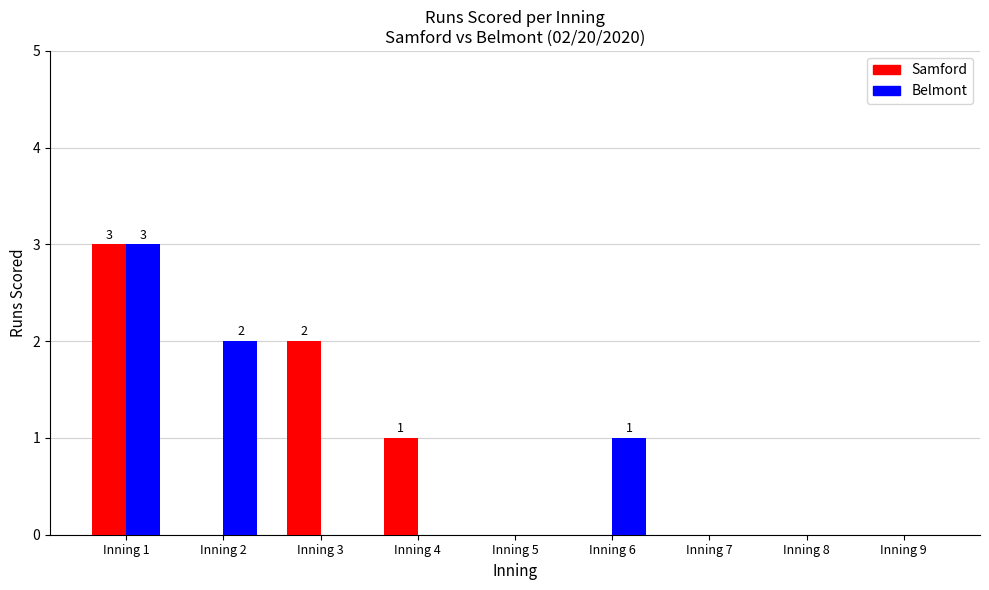

What are all the series names shown in the legend?

Samford, Belmont